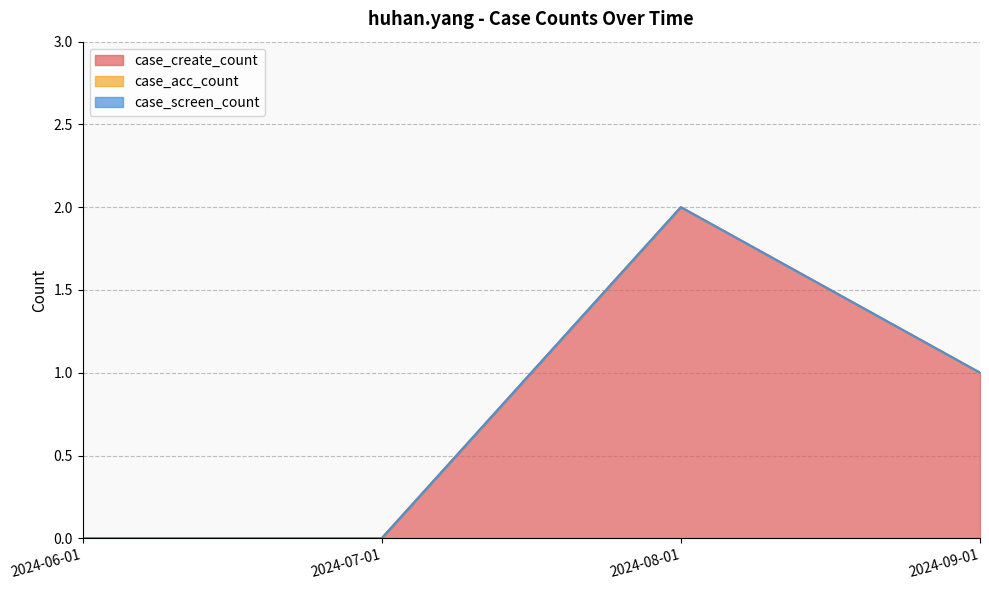

The case_create_count series shows -1 at 2024-06-01. True or false?

False